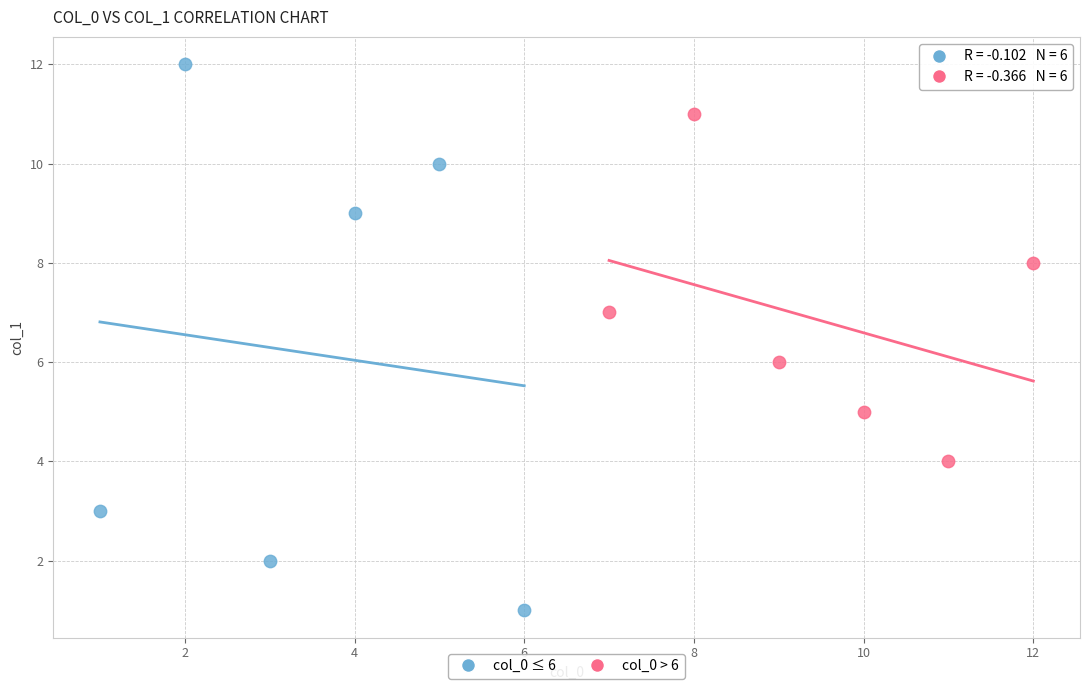

Which series has the largest Y range (max minus min)?

col_0 ≤ 6